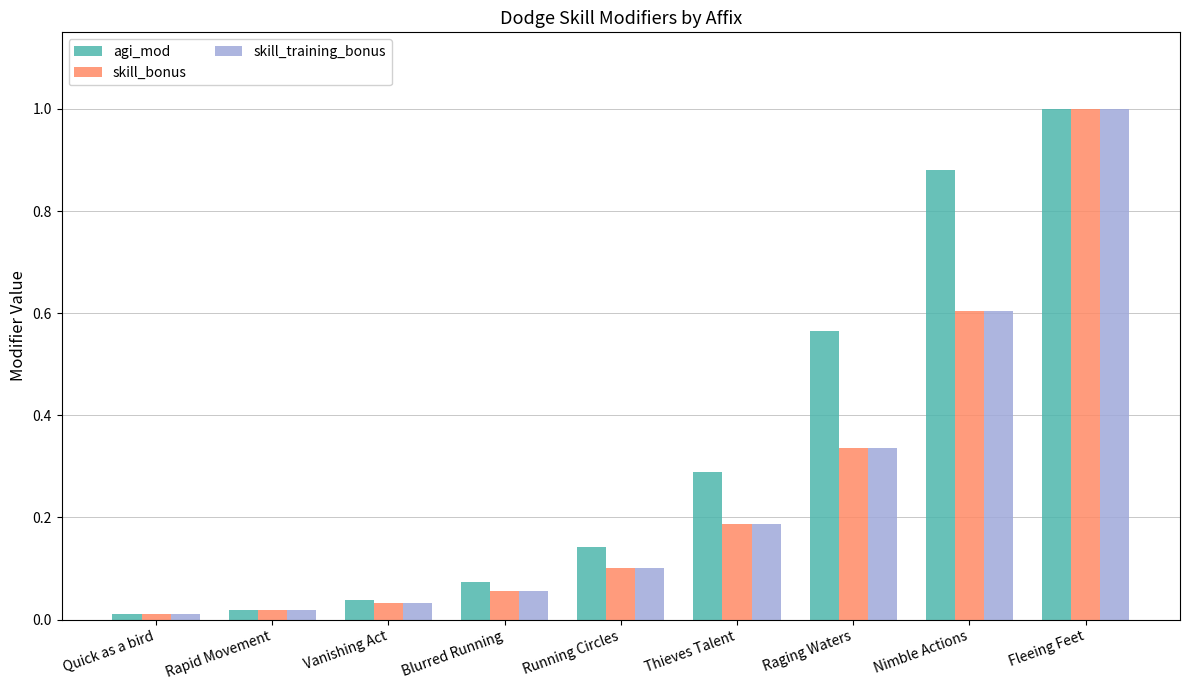

Between Vanishing Act and Running Circles, which series saw the biggest shift?

agi_mod